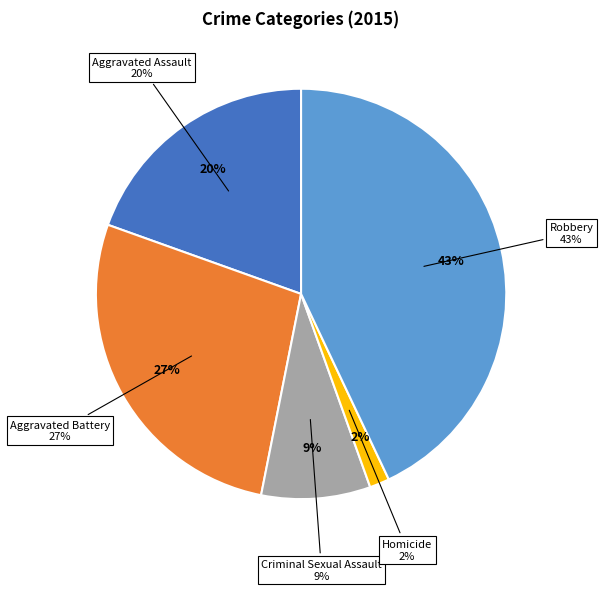

True or false: Homicide accounts for 1% of the total.

False